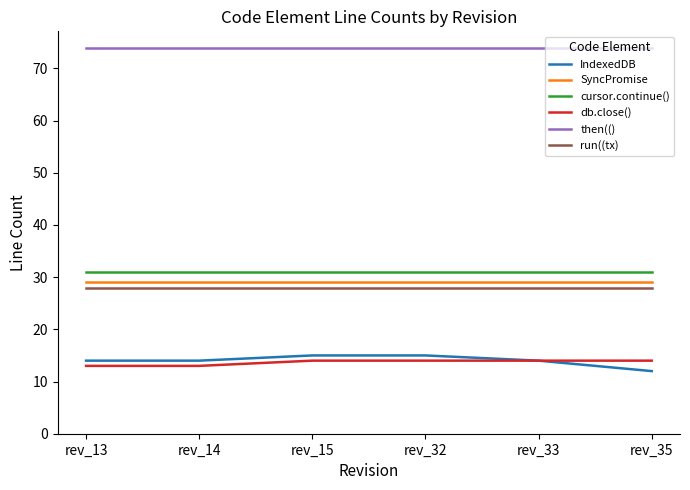

True or false: IndexedDB and SyncPromise cross at least once.

False